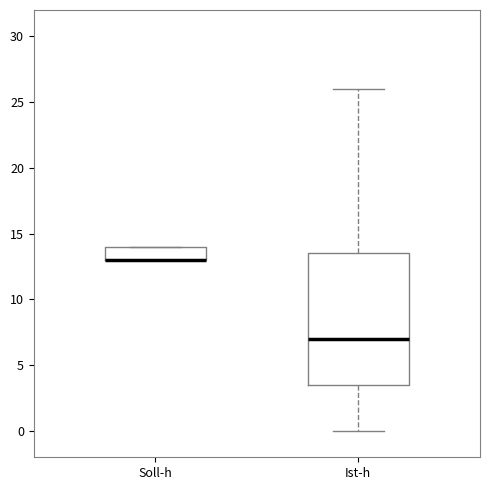

Comparing the boxes themselves (not the whiskers), which one is the tallest?

Ist-h